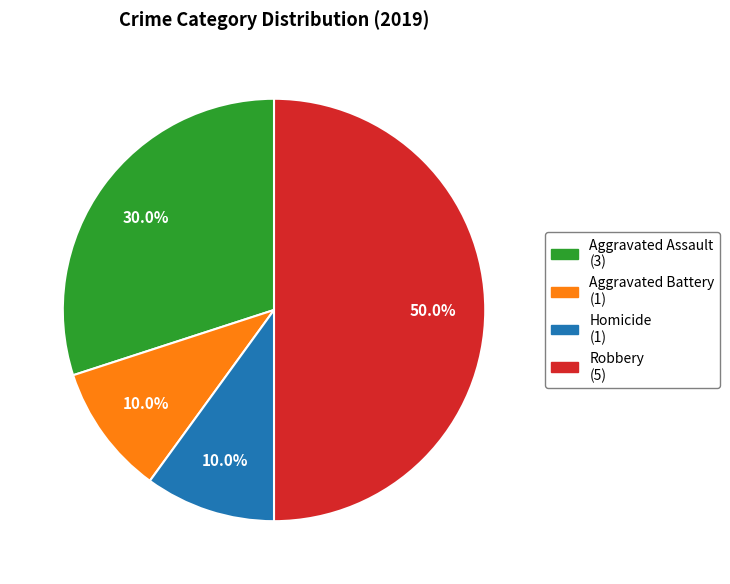

Is the sum of Aggravated Battery and Homicide greater than half?

No